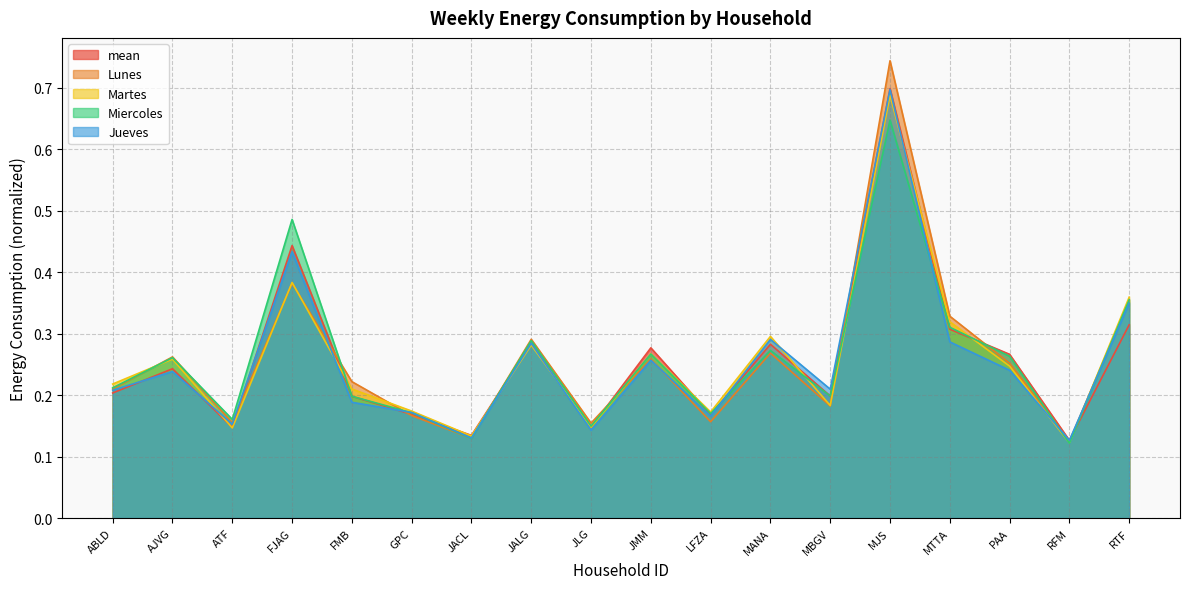

How many times do Martes and Jueves cross each other?

8